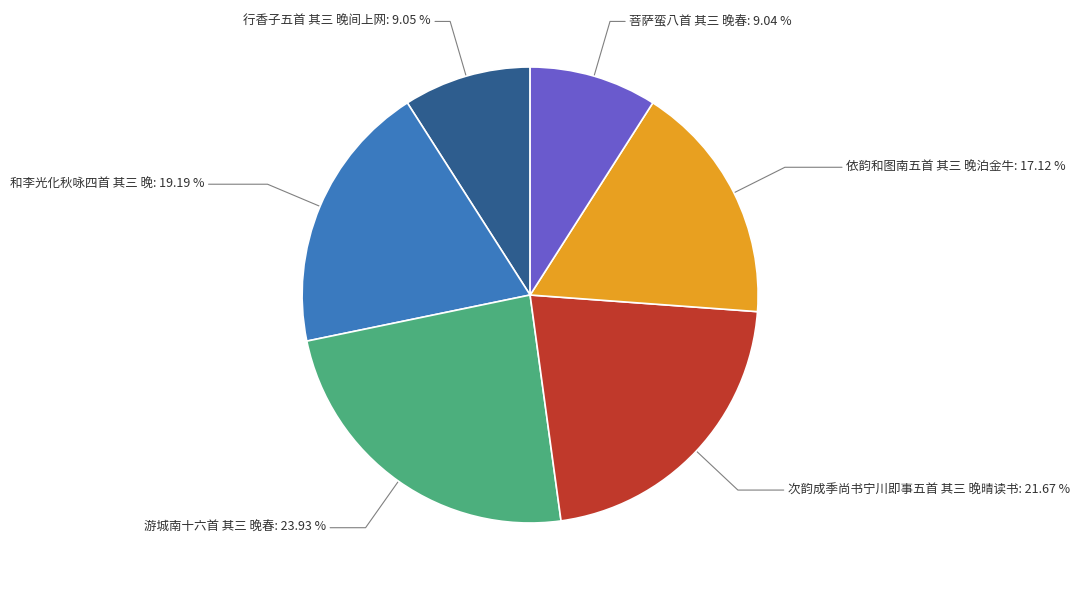

How many slices are in this pie chart?

6